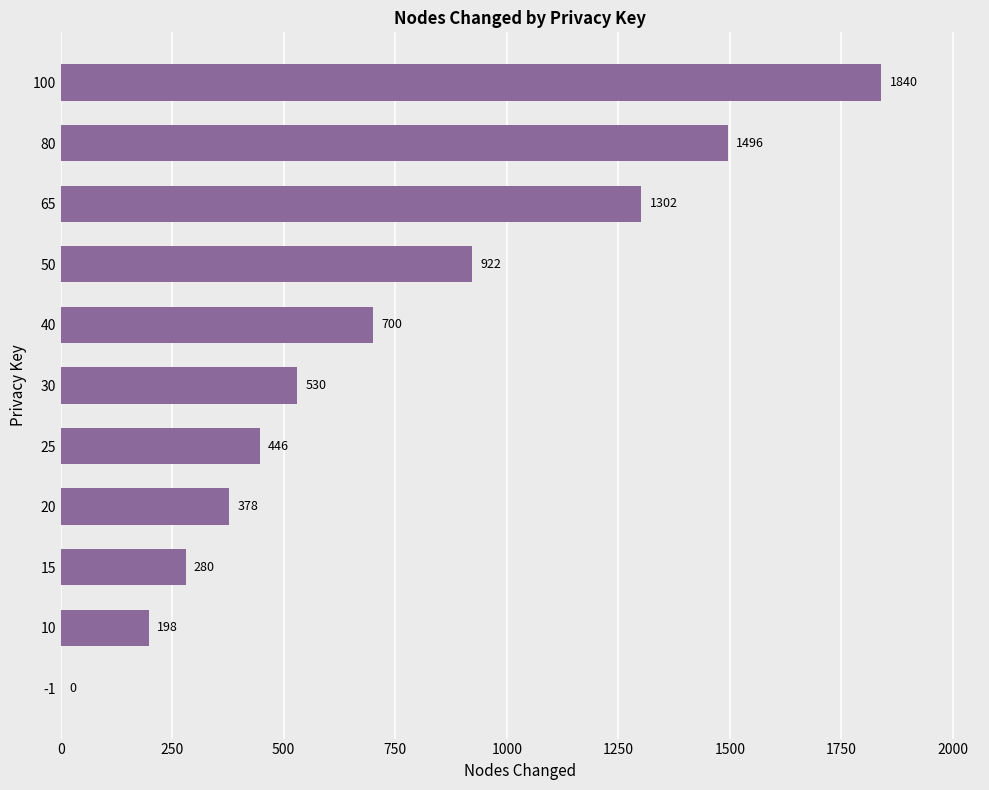

The value at 80 is 781. True or false?

False